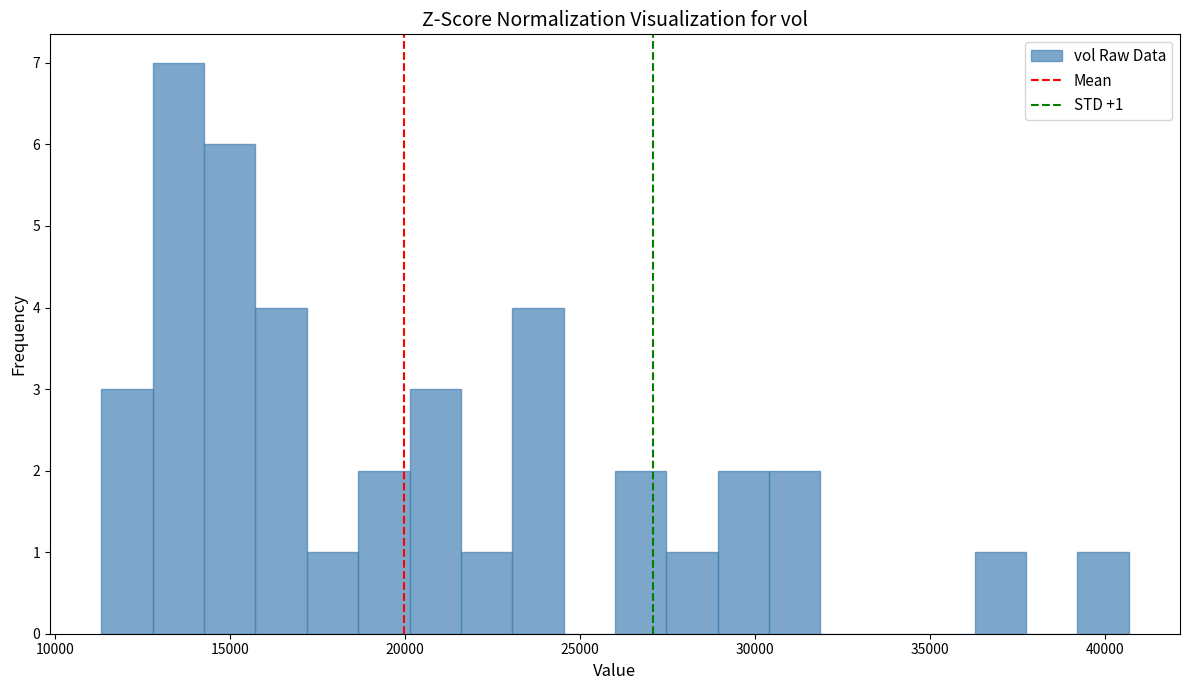

Read against the x-axis, roughly where is the centre of the tallest bar?

13500